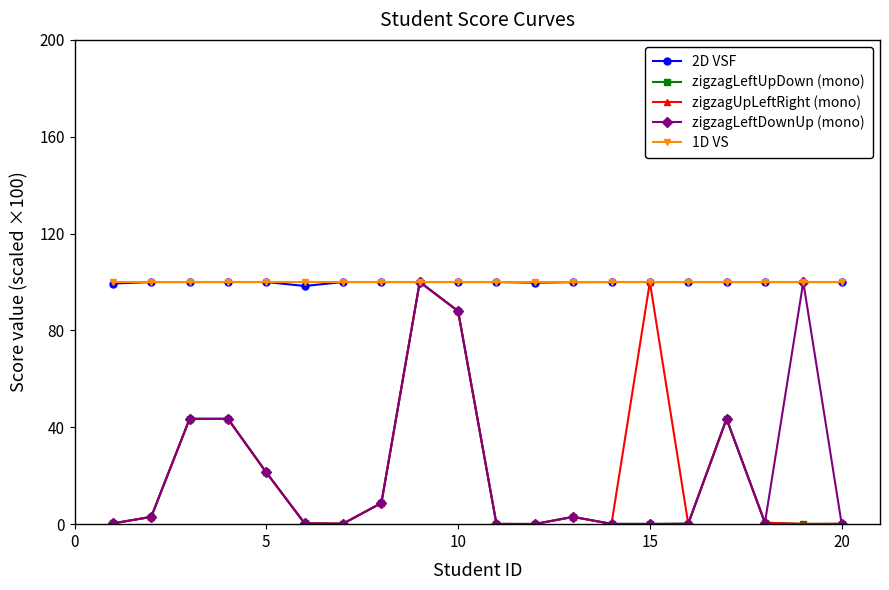

What is the value of the 2D VSF point at the 4th from the left?

100.0